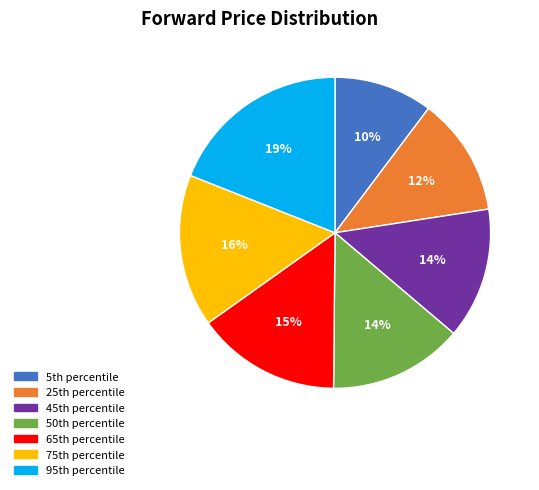

Count the number of slices in the pie.

7